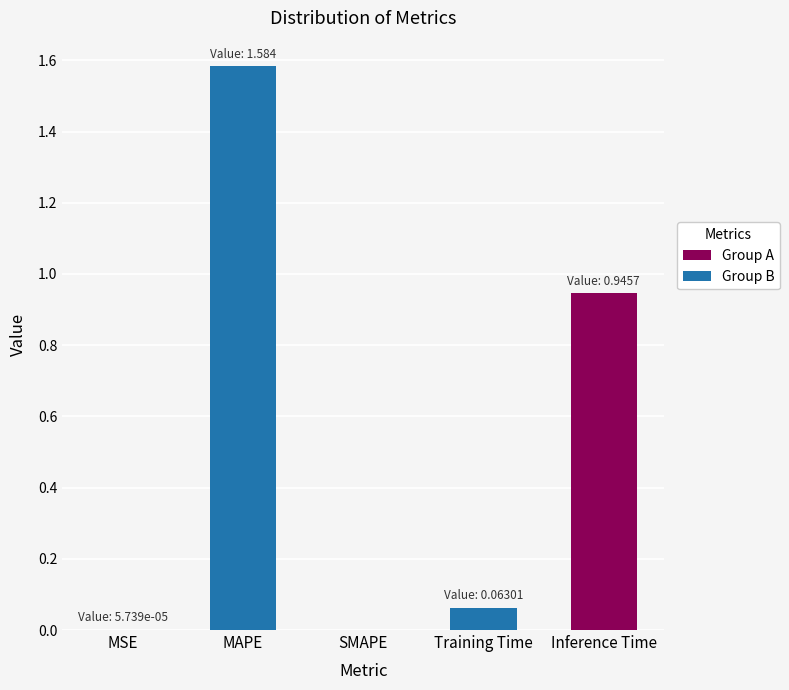

What is the sum of all values?

2.6